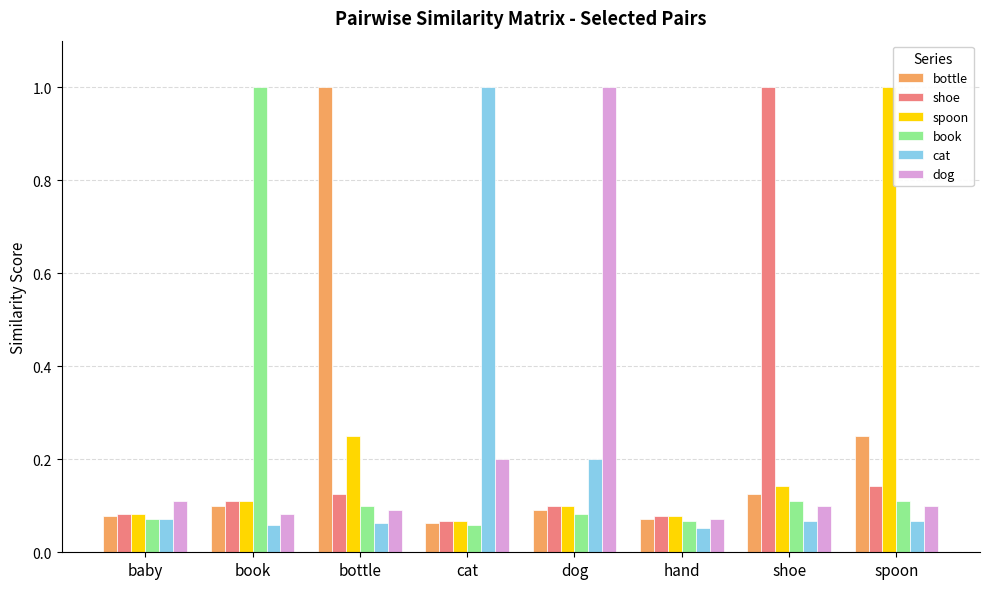

How many groups of bars are there?

8